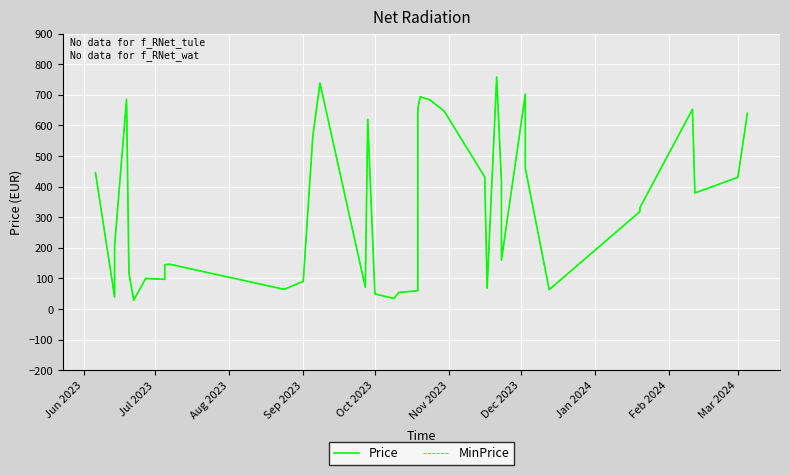

True or false: MinPrice and Price cross at least once.

False